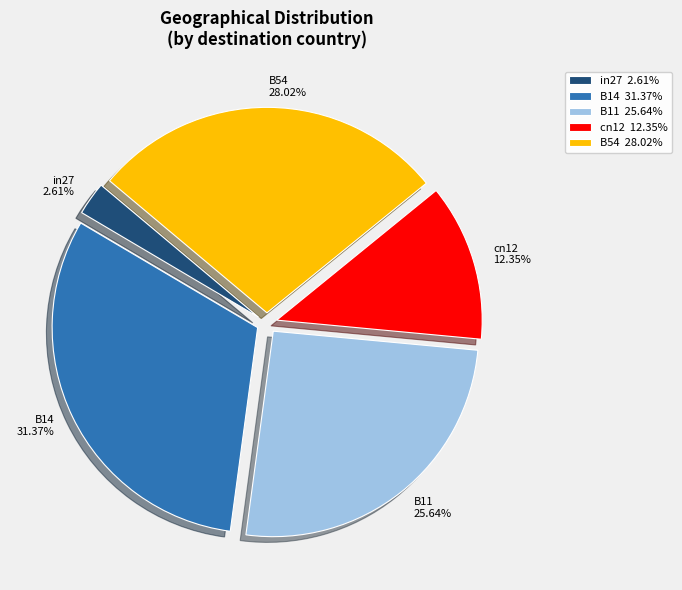

What percentage is NOT represented by B14?

68.6%